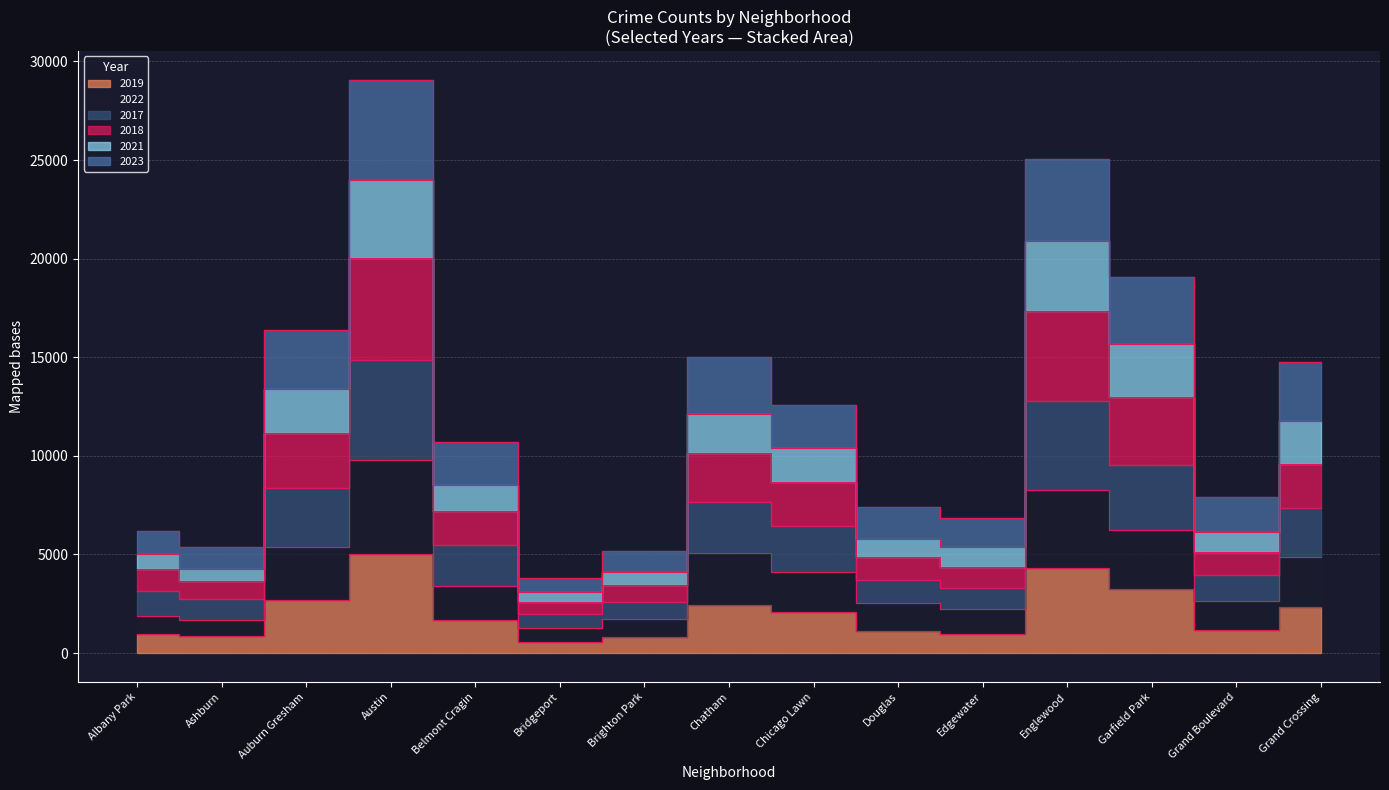

In 2021, how many points are higher than both neighbors (excluding endpoints)?

3